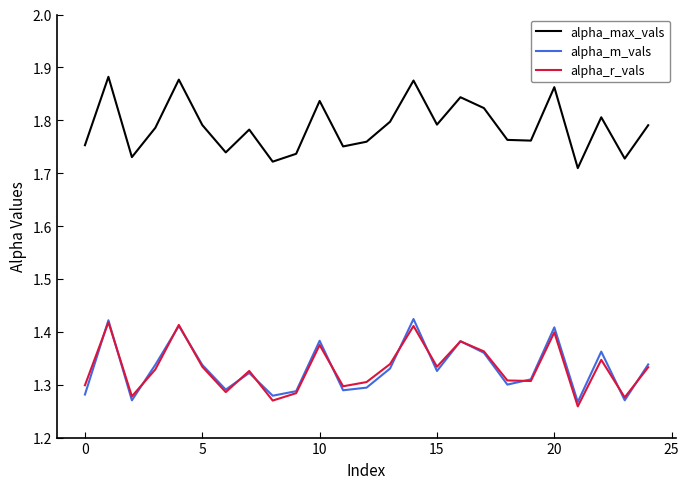

True or false: alpha_max_vals and alpha_m_vals cross at least once.

False